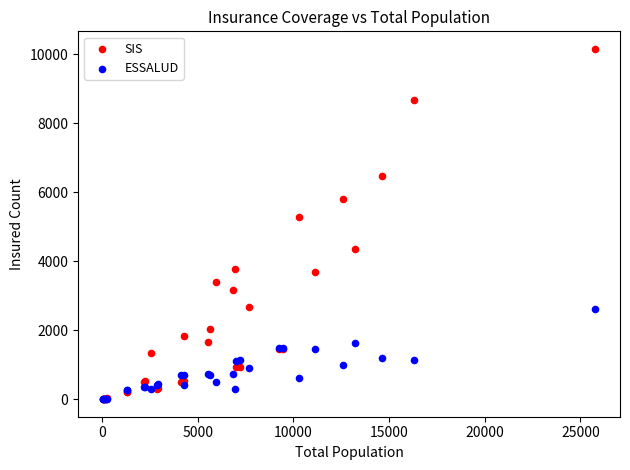

Across all series, what Y value is closest to 5080?

5289